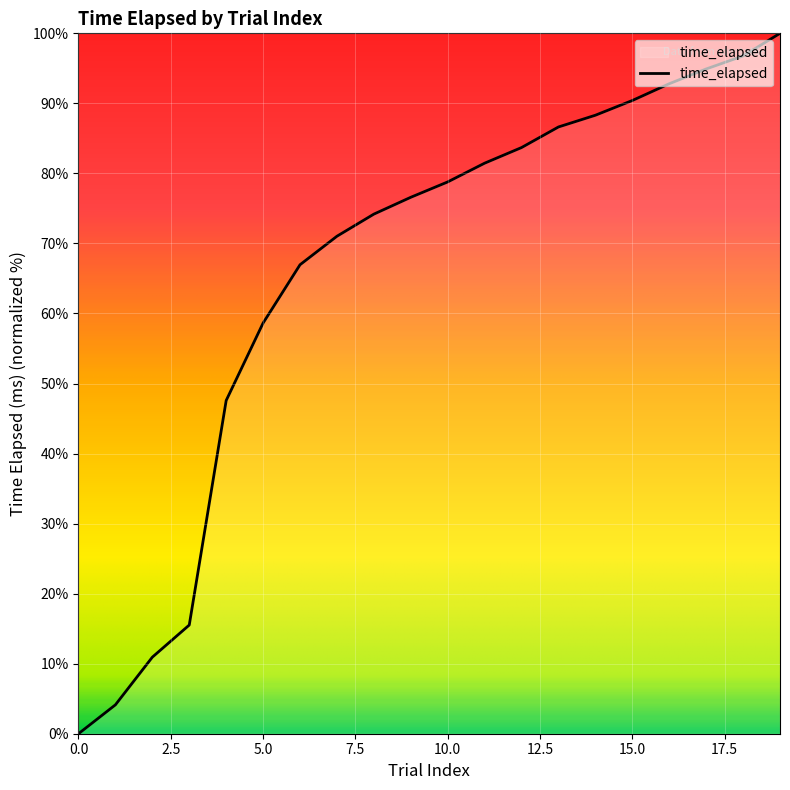

What is the difference between the second highest and minimum values?

96.8